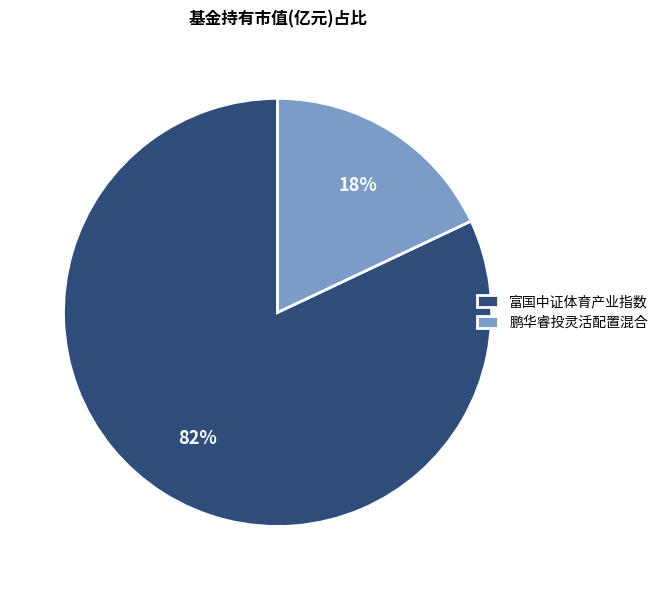

The 鹏华睿投灵活配置混合 slice represents 18% of the pie. True or false?

True